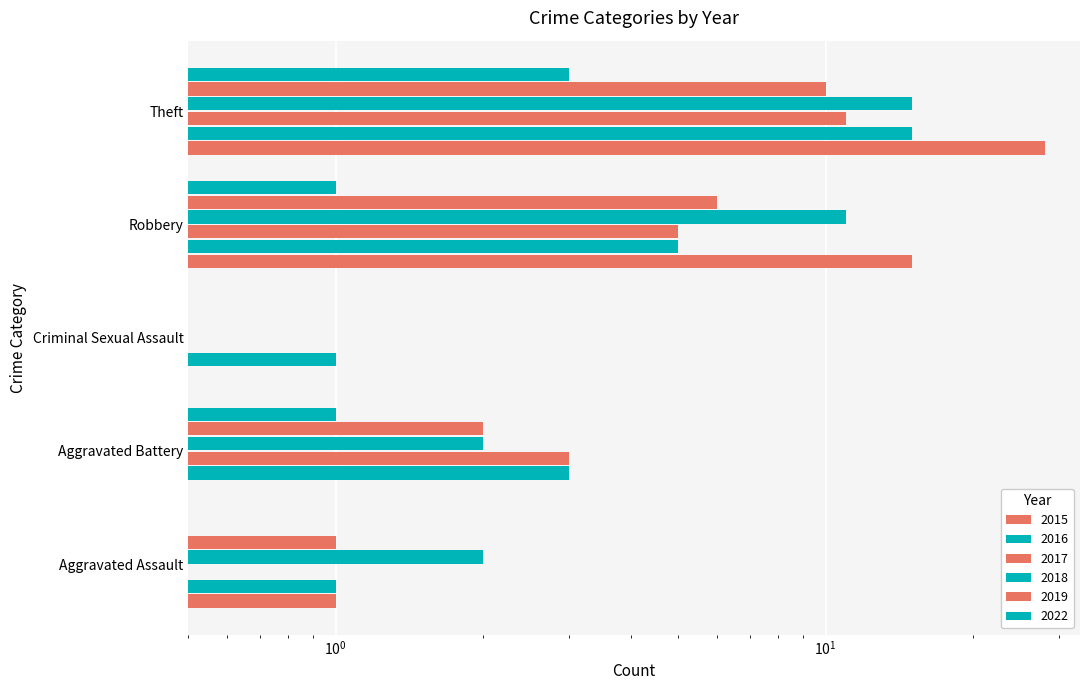

Which has a higher value, Aggravated Battery or Theft?

Theft